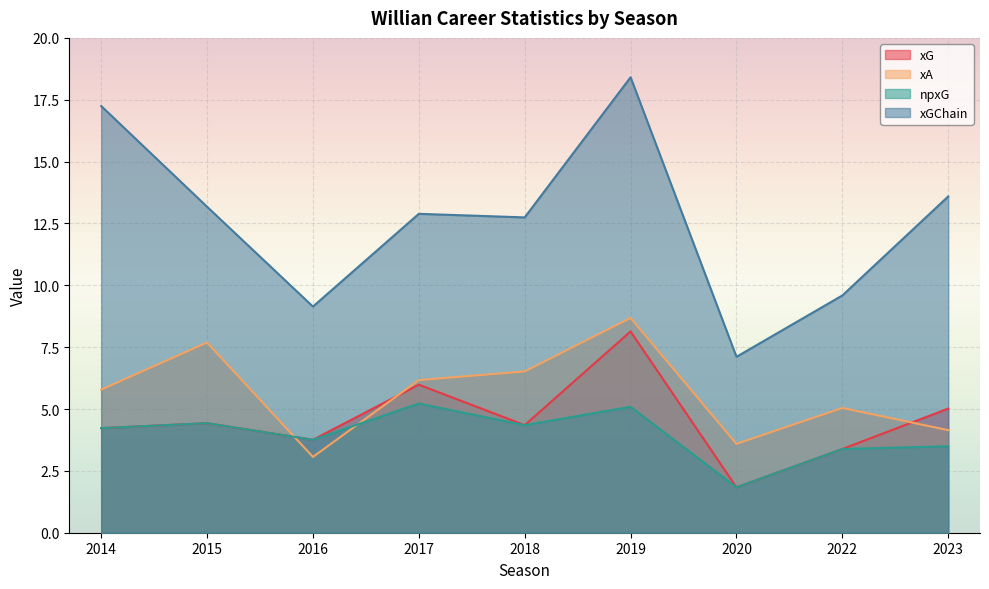

Does the chart display data point markers on the line(s)?

No